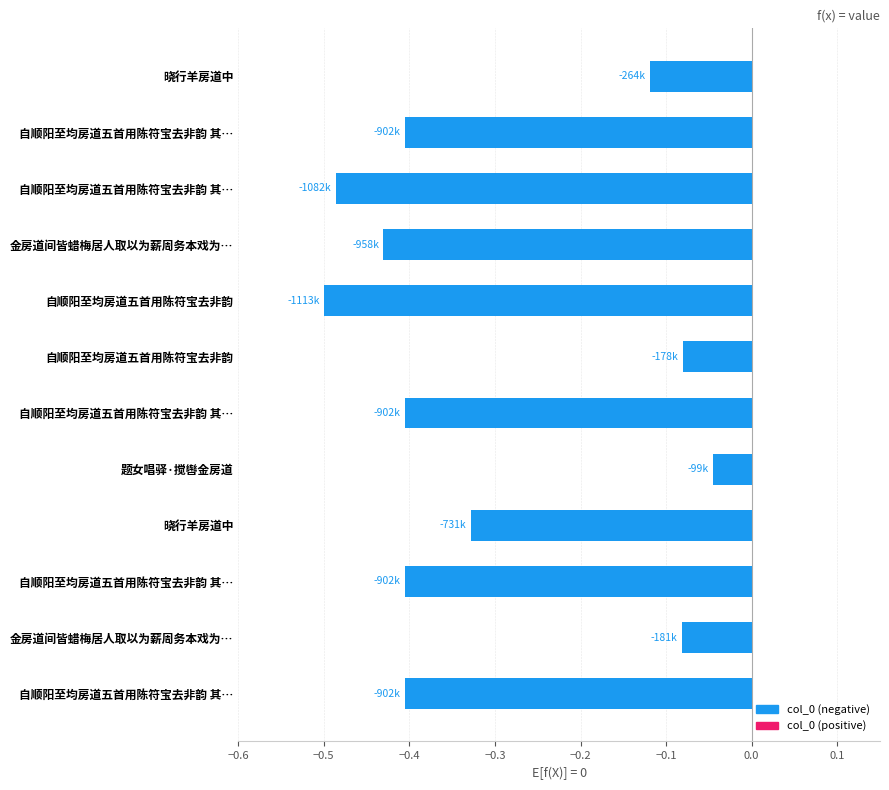

How many categories are shown in the chart?

12